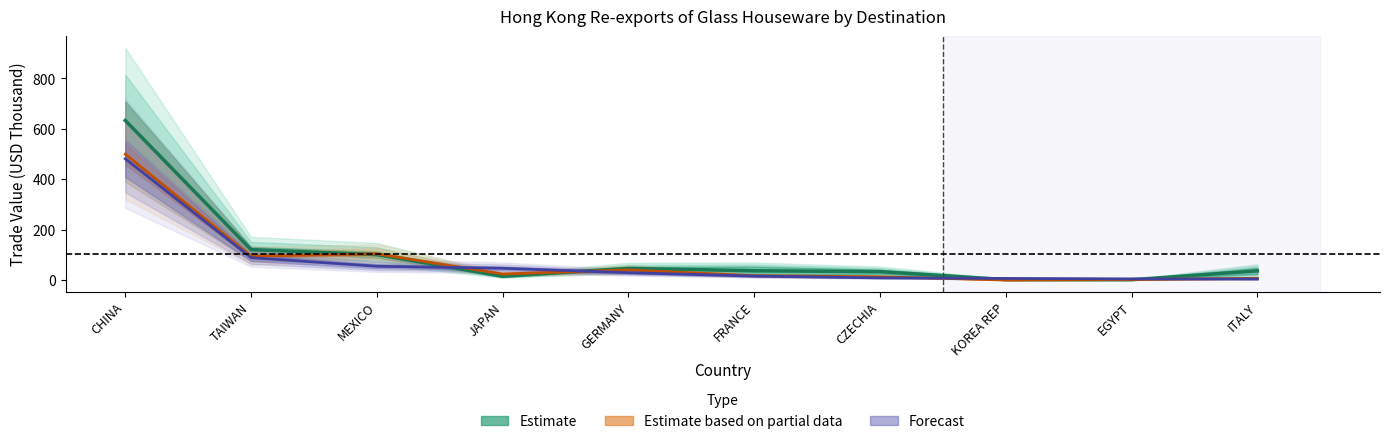

Does the chart display data point markers on the line(s)?

No